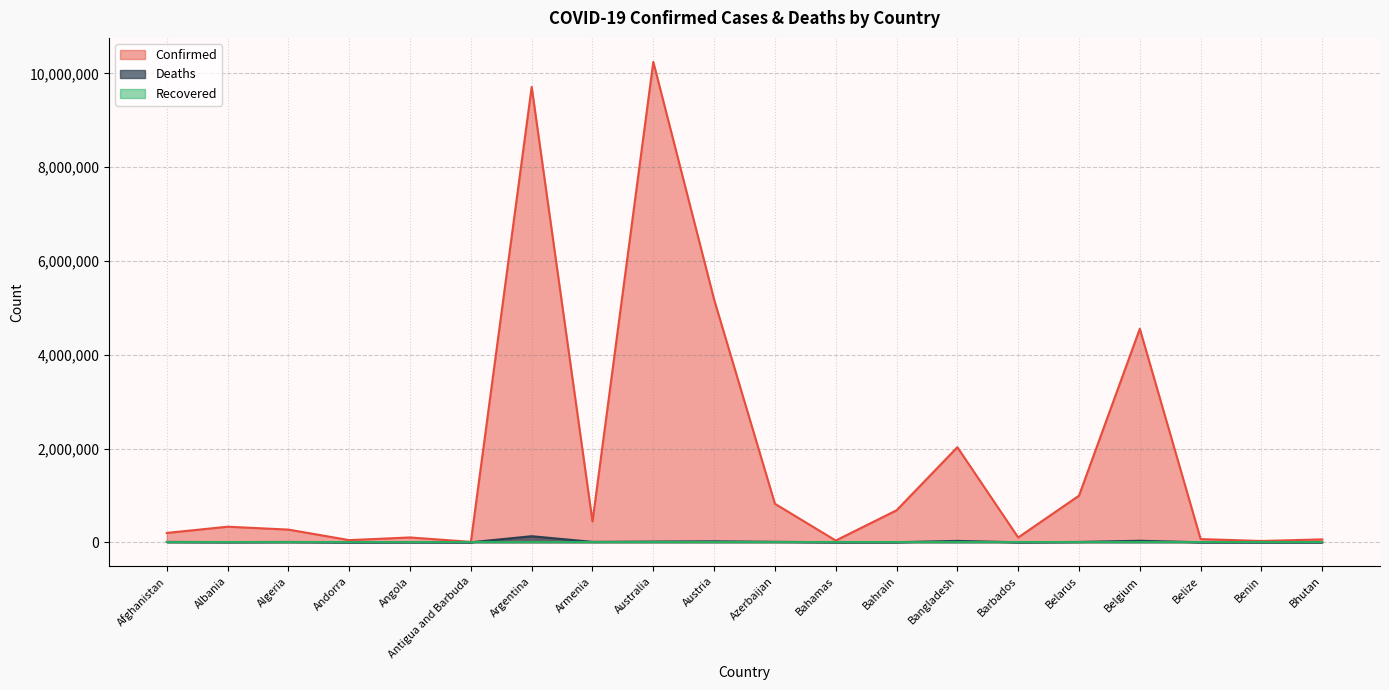

True or false: Confirmed and Deaths intersect in this chart.

False